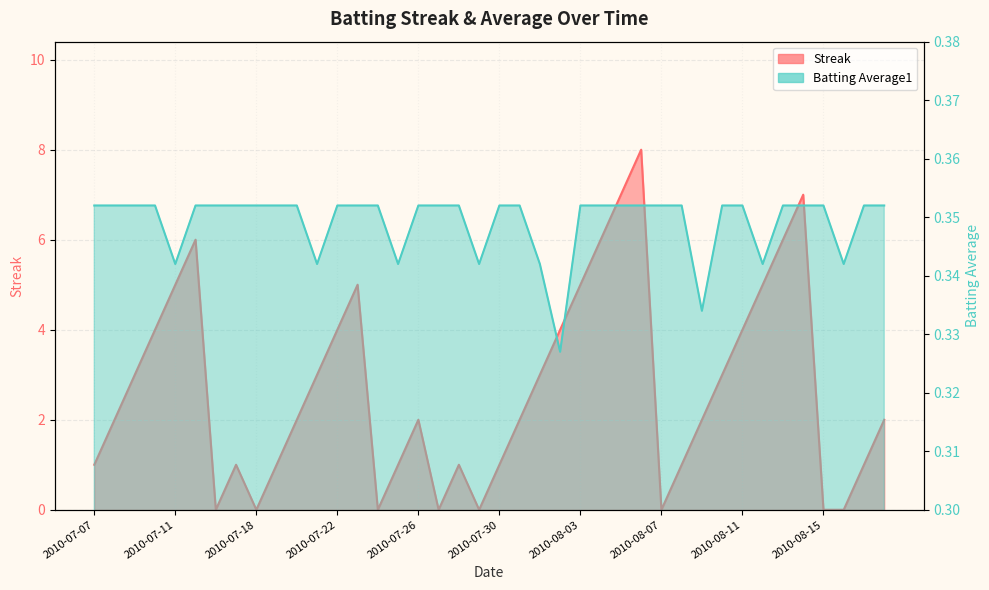

How many data points in Streak are less than 2?

16